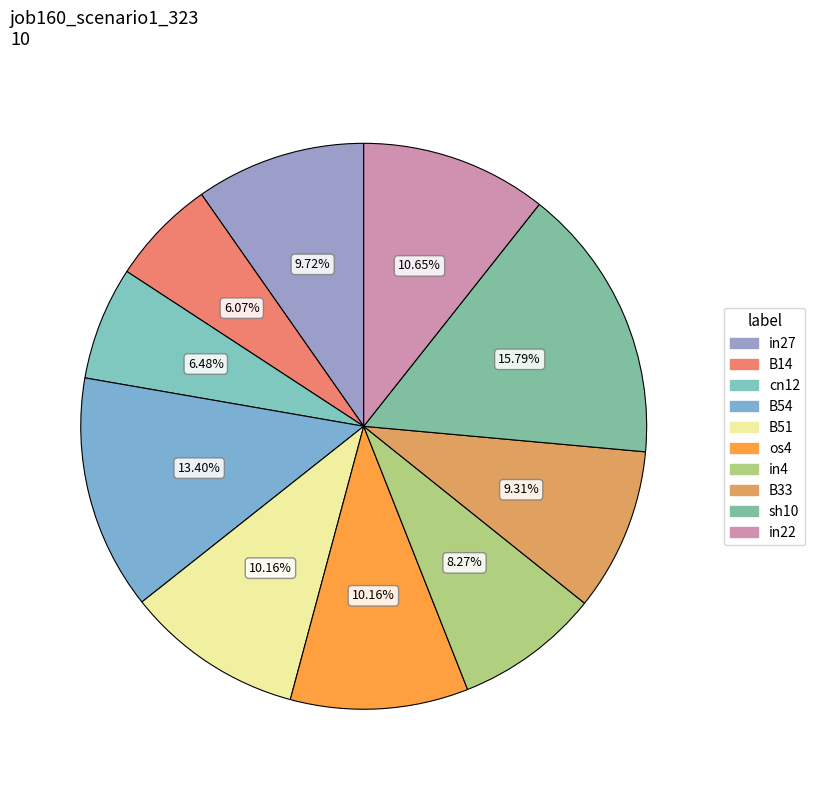

True or false: cn12 accounts for 6% of the total.

True